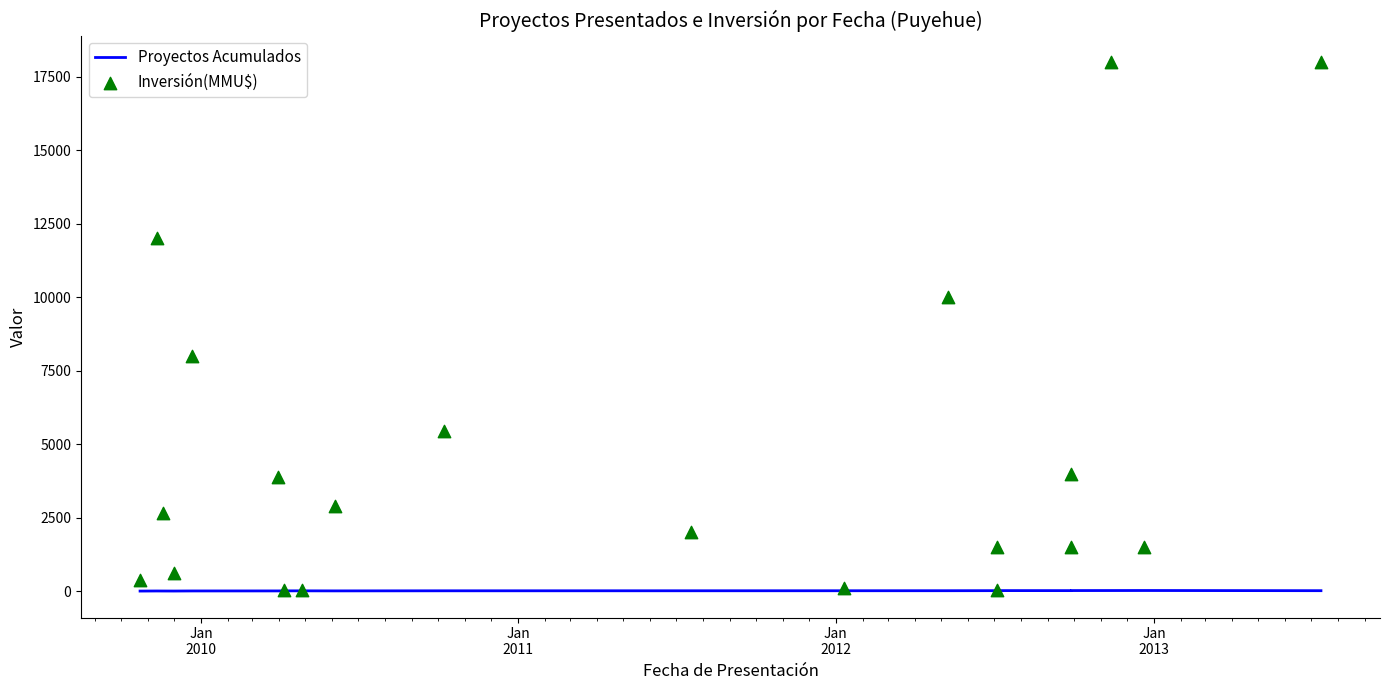

At how many categories does at least one series exceed 4185?

6